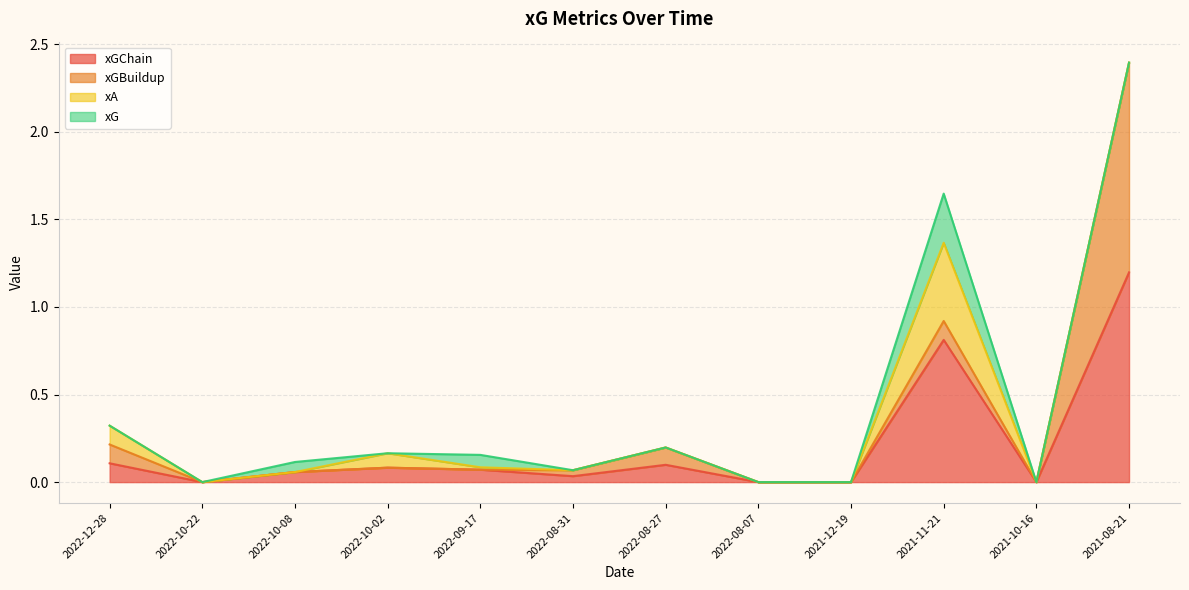

How many lines are shown in the chart?

4